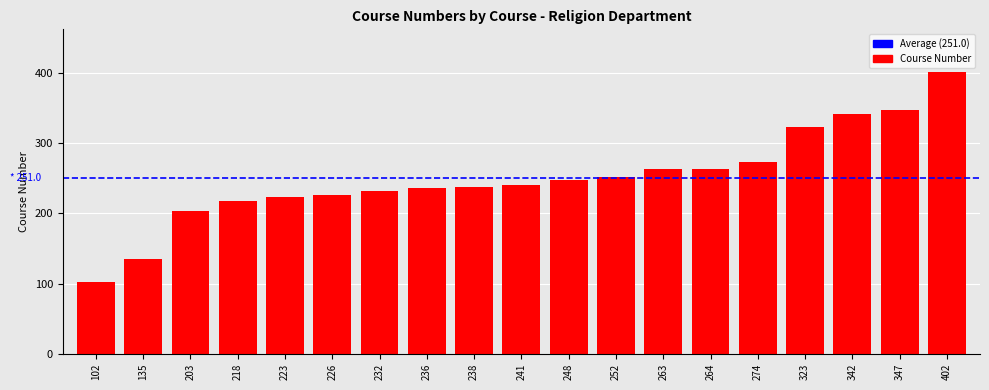

Does the chart contain any negative values?

No